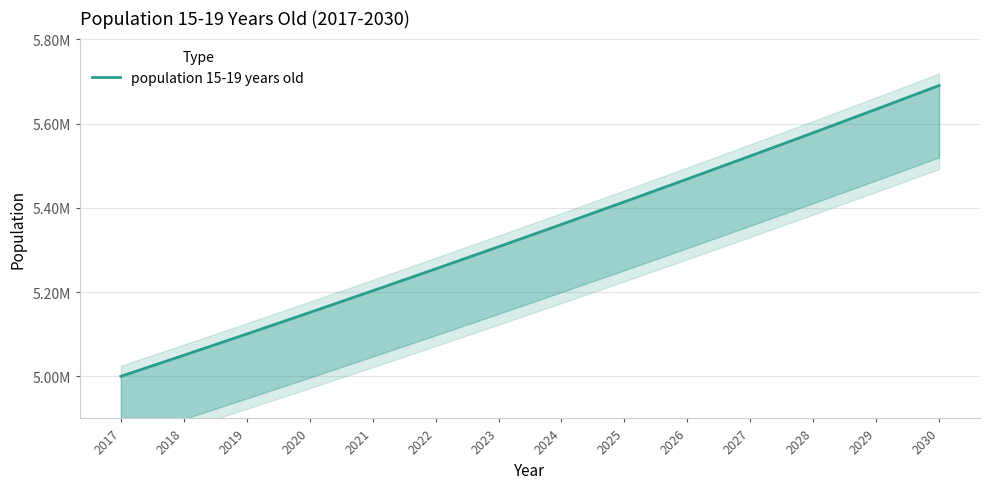

Where is the data nearest to the value 5345233?

2024